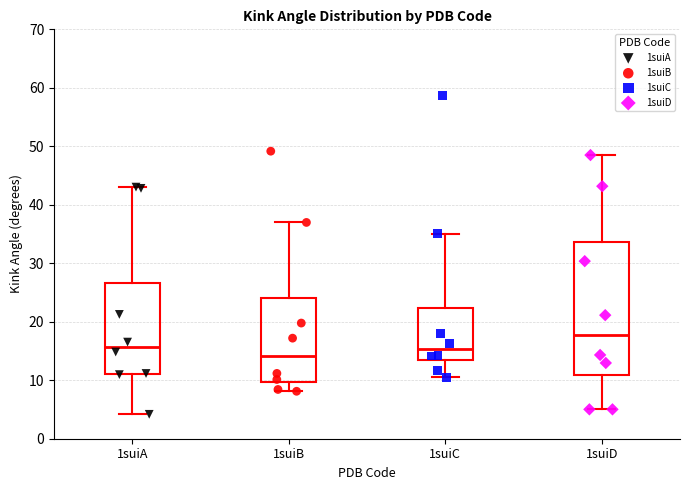

Which box has the lowest median line?

1suiB